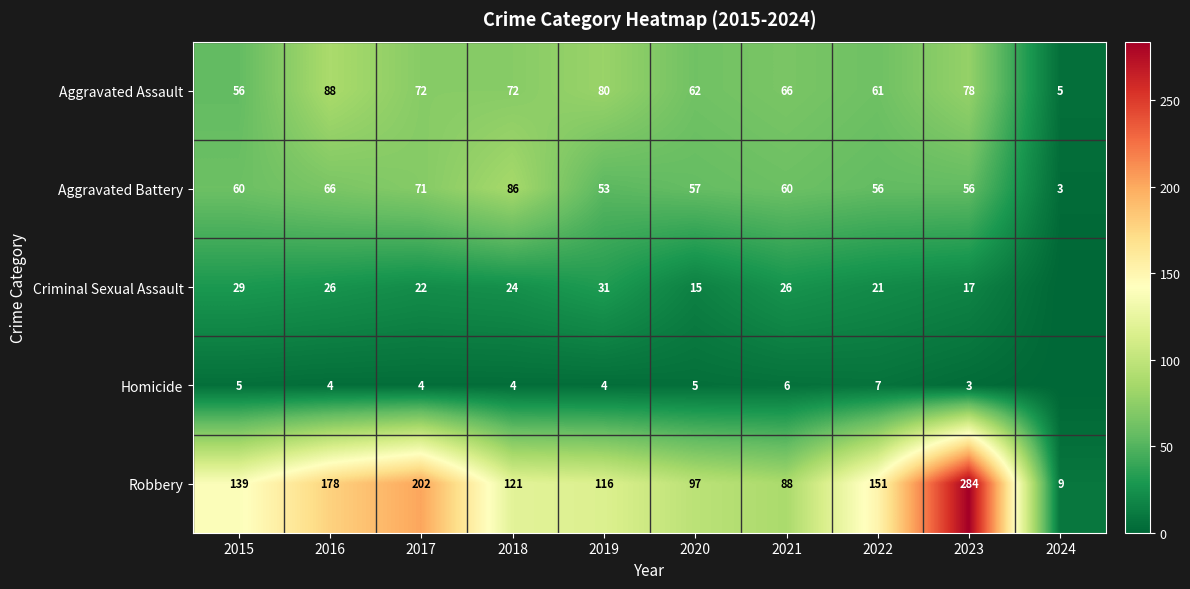

What is the difference between the highest and lowest values at 2021?

82